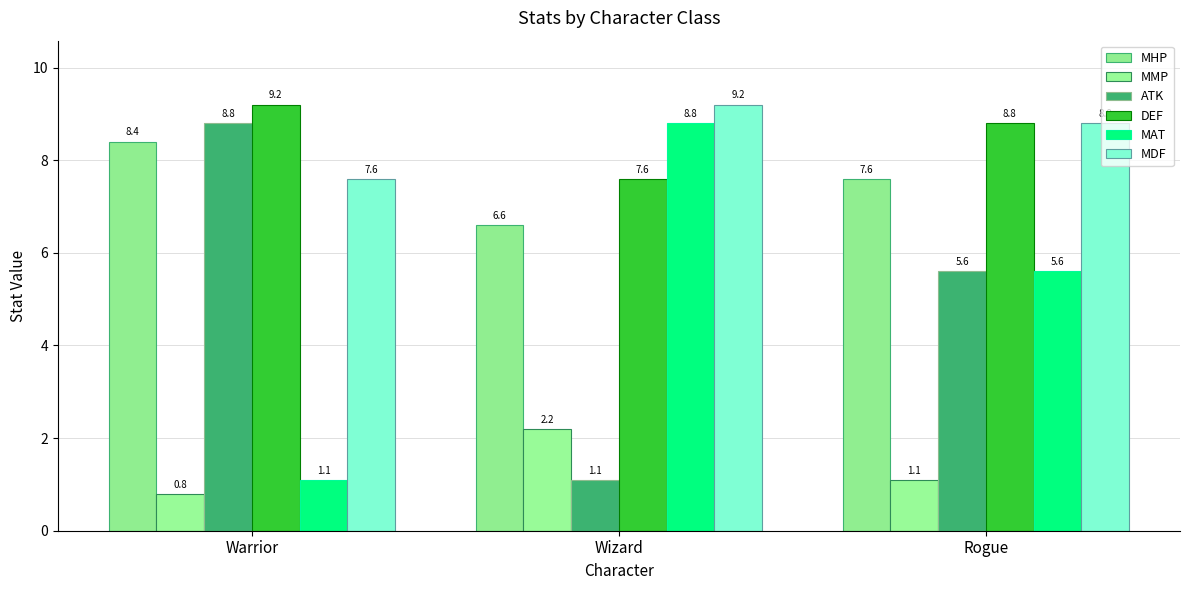

What is the sum of the ATK values at Warrior and Rogue?

14.4